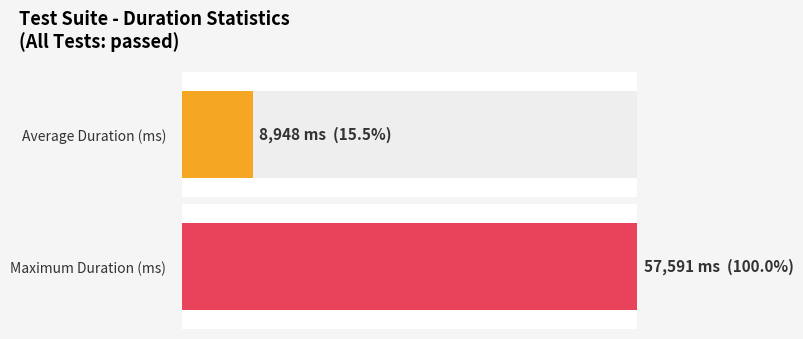

The Average Duration (ms) series shows 24825 at 17. True or false?

False